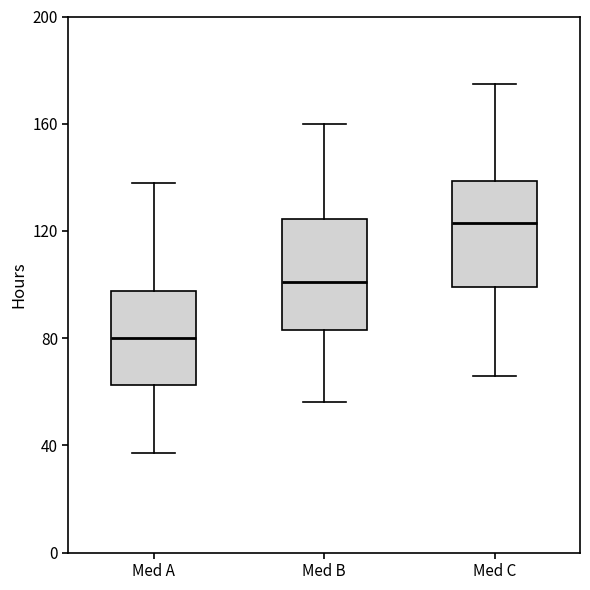

Where is the upper edge of the box for Med C on the y-axis? The values are not printed on the chart, so give them approximately, as read against the axis.

140